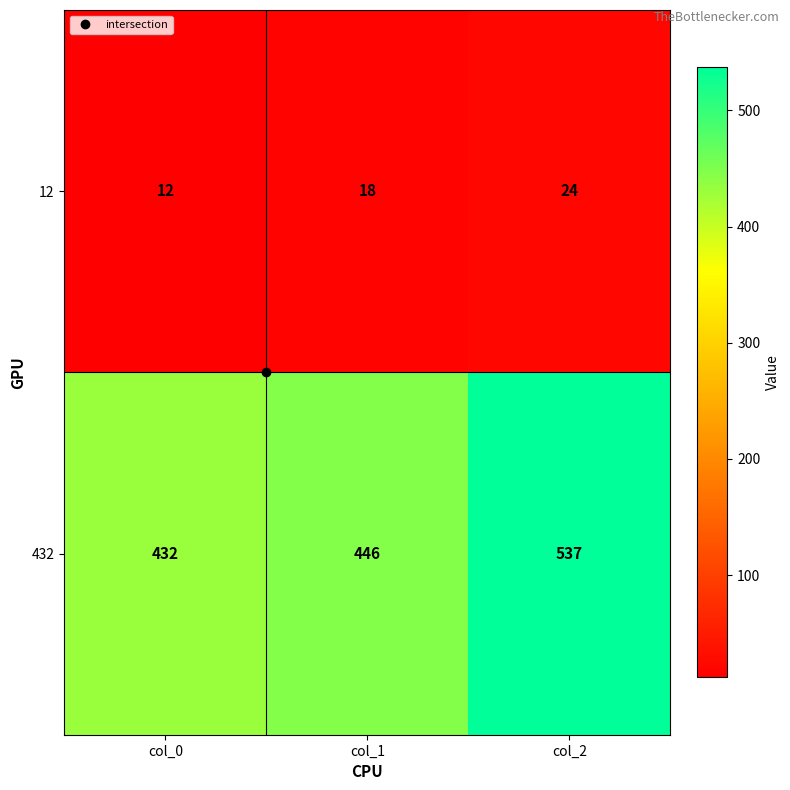

How many 432 values are between 432 and 537?

3